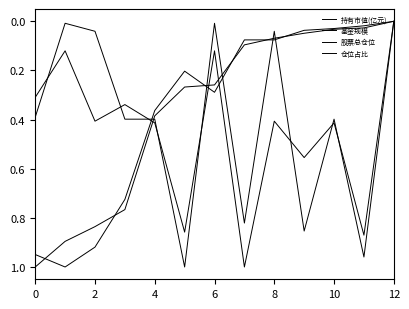

What is the label of the 13th point from the left?

12